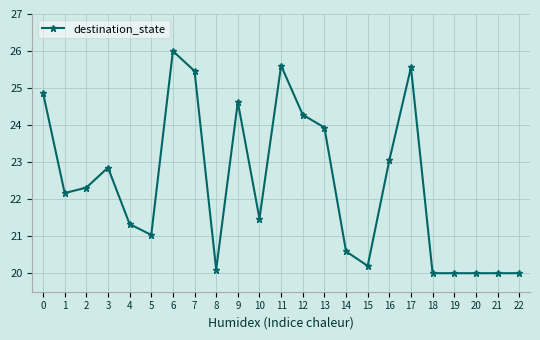

What is the difference between the maximum and minimum values?

6.0